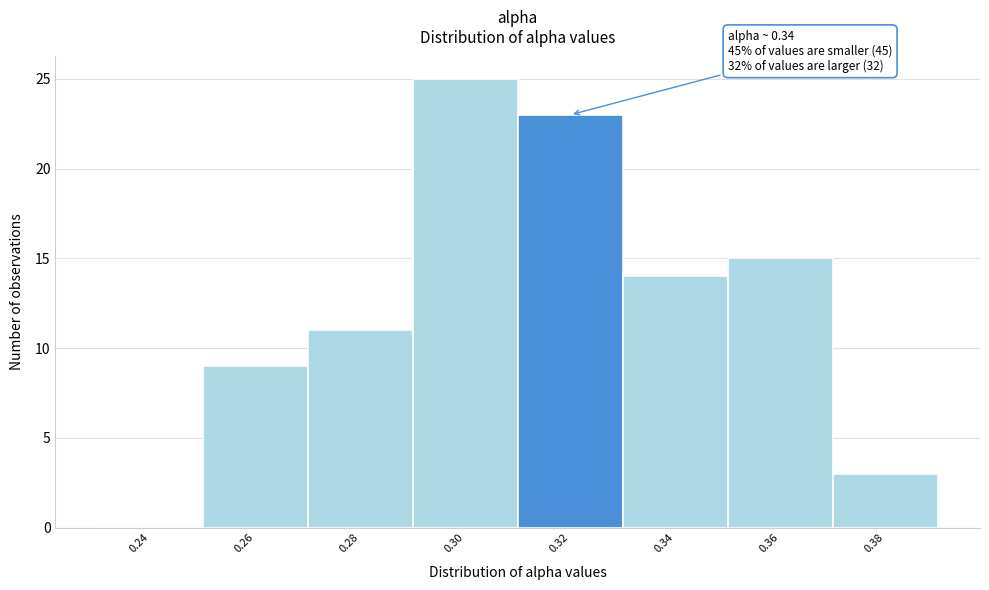

Reading left to right, what are all the values shown in this chart?

0.24=0	0.26=9	0.28=11	0.30=25	0.32=23	0.34=14	0.36=15	0.38=3